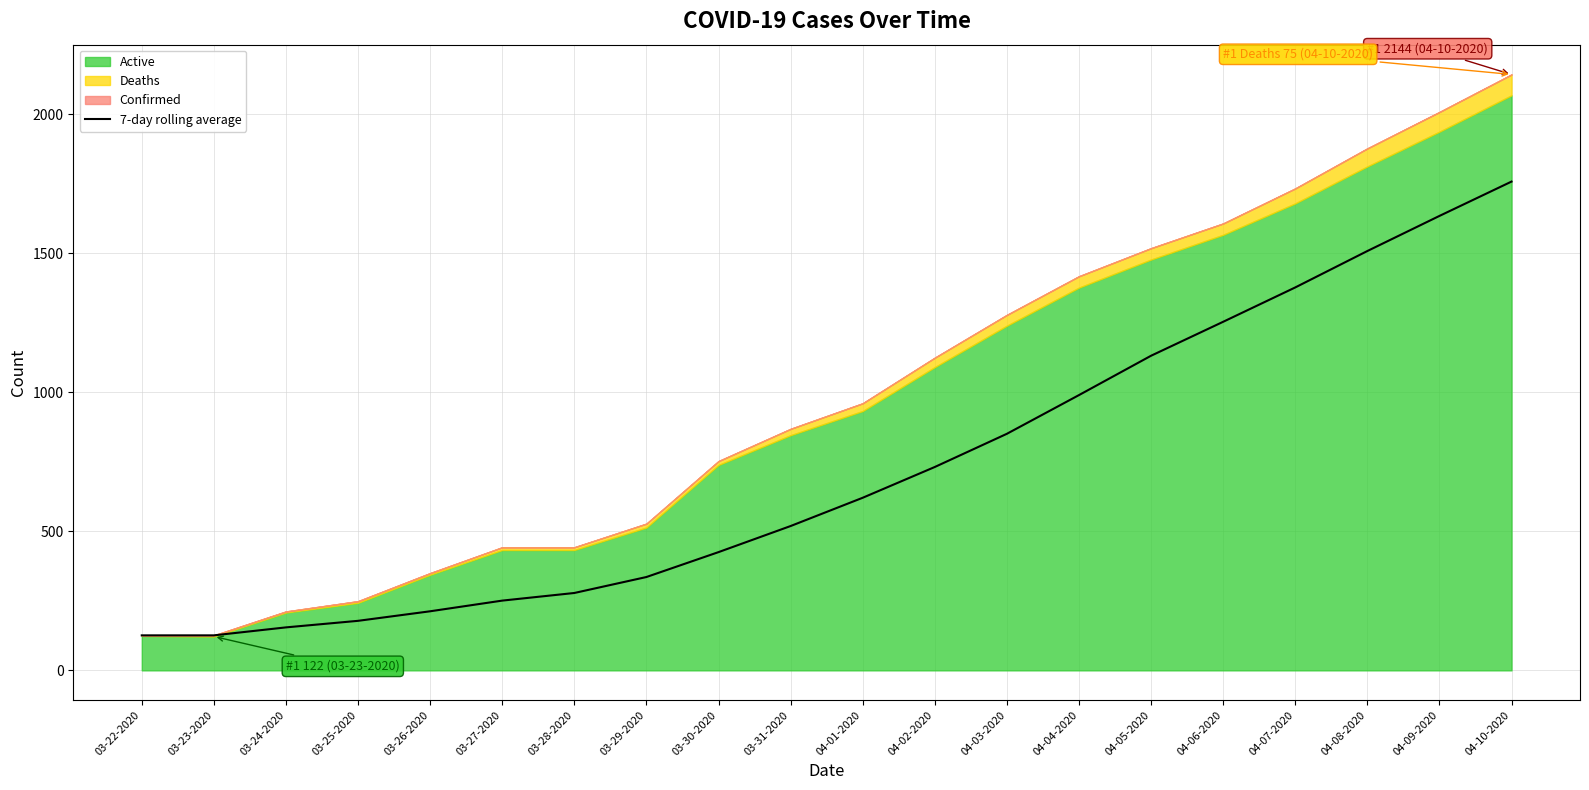

Reading left to right, extract all data points from this chart.

126.0	126.0	154.7	178.2	212.6	251.0	278.4	335.9	425.4	519.3	621.0	731.7	851.1	990.4	1132.0	1254.1	1377.7	1508.7	1635.0	1758.6